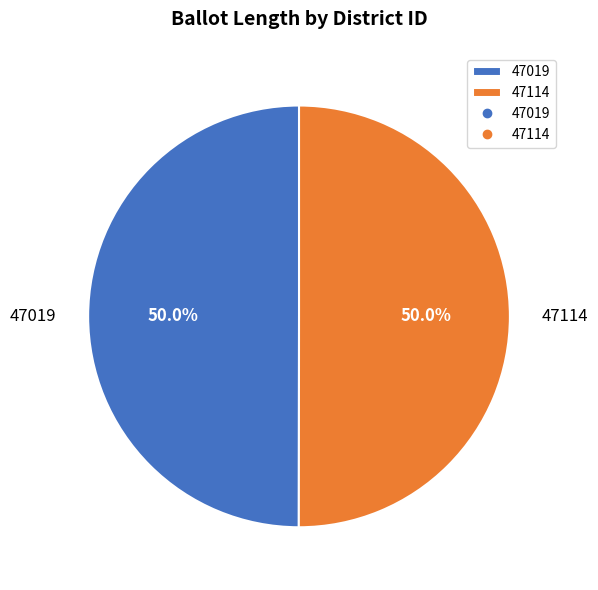

Approximately how many times larger is the value at 47114 compared to 47019?

1.0